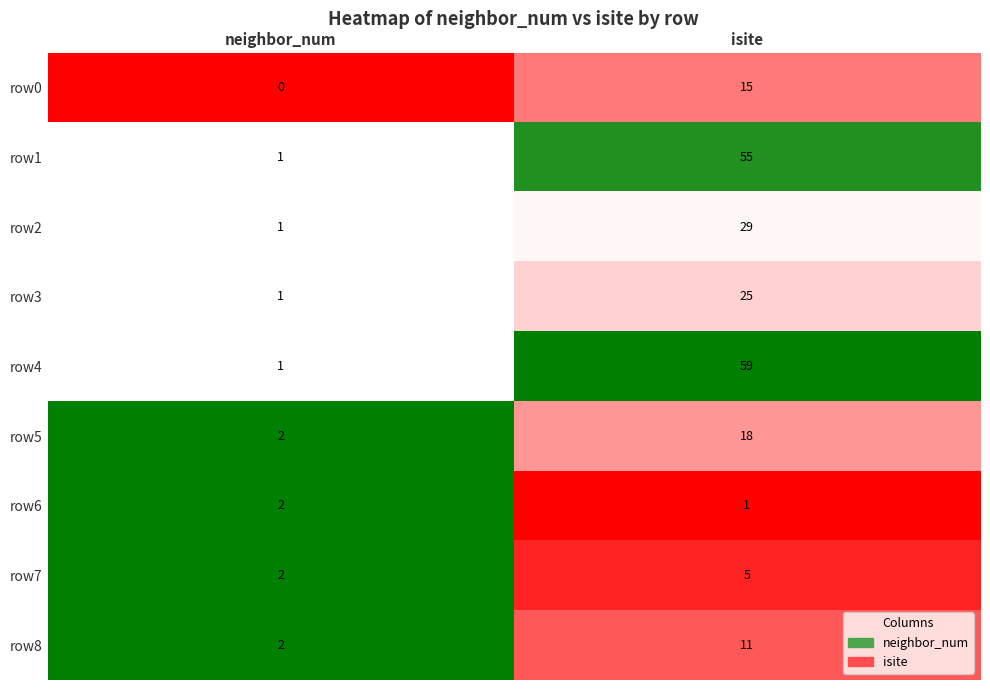

How many categories are shown in the chart?

2